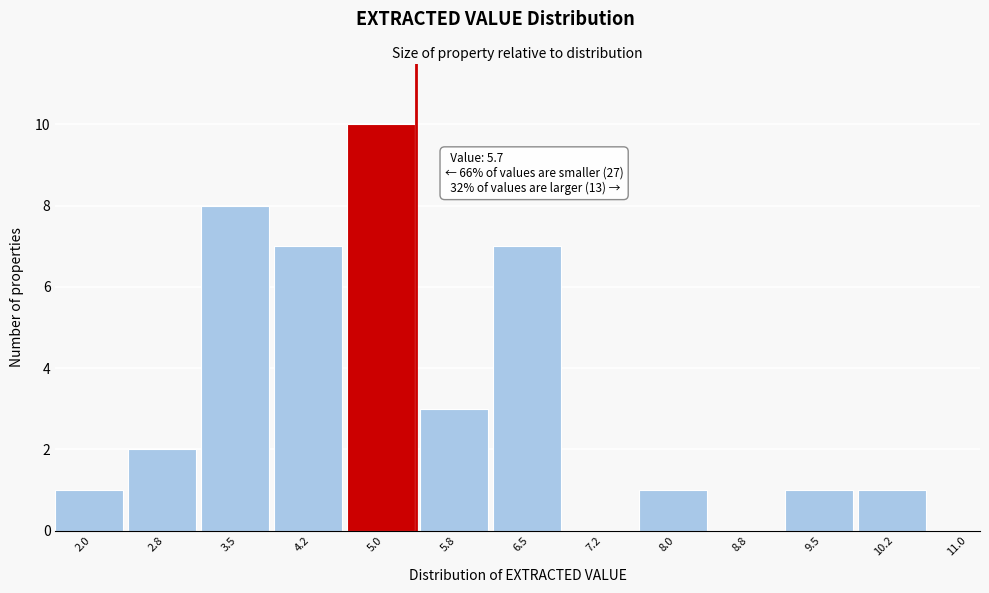

Reading left to right, transcribe all the data shown in this chart.

2.0=1	2.8=2	3.5=8	4.2=7	5.0=10	5.8=3	6.5=7	7.2=0	8.0=1	8.8=0	9.5=1	10.2=1	11.0=0